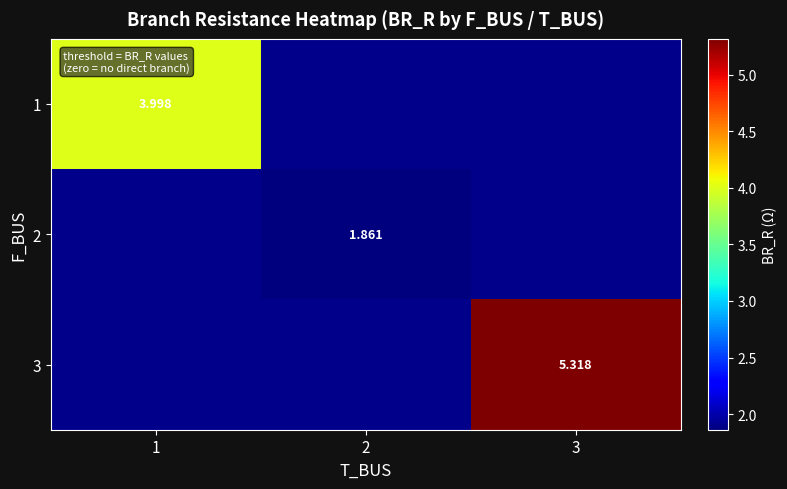

True or false: 1 has a value of 4.0 at 1.

True